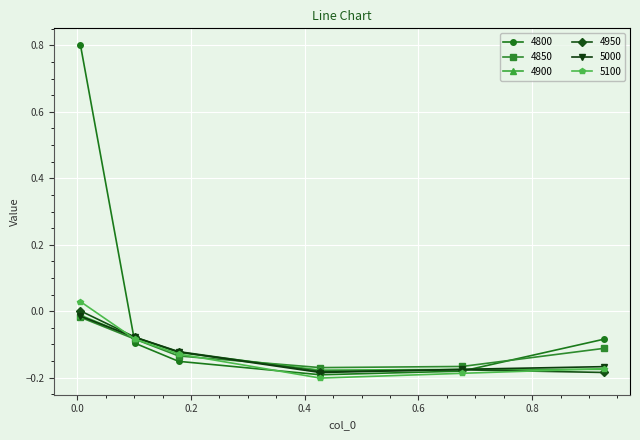

What is the maximum value shown in the chart?

0.8